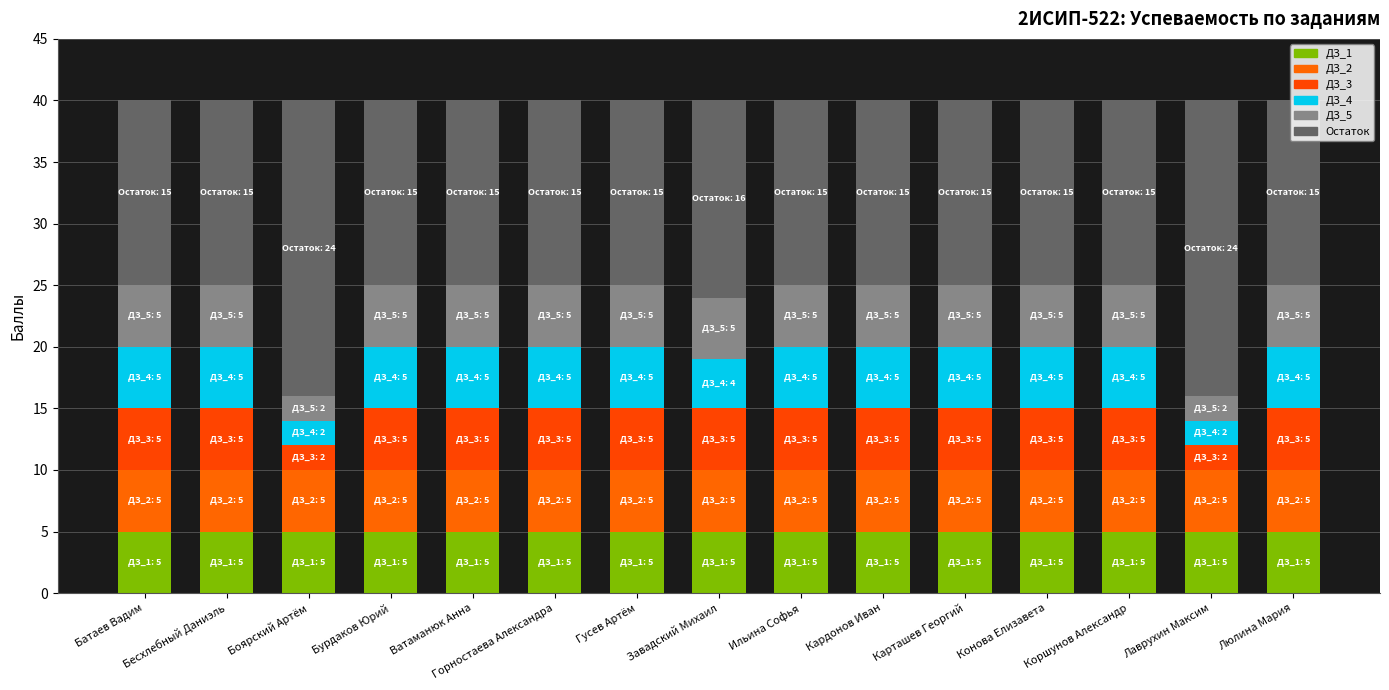

Count the ДЗ_5 values in the range 5 to 6.

13